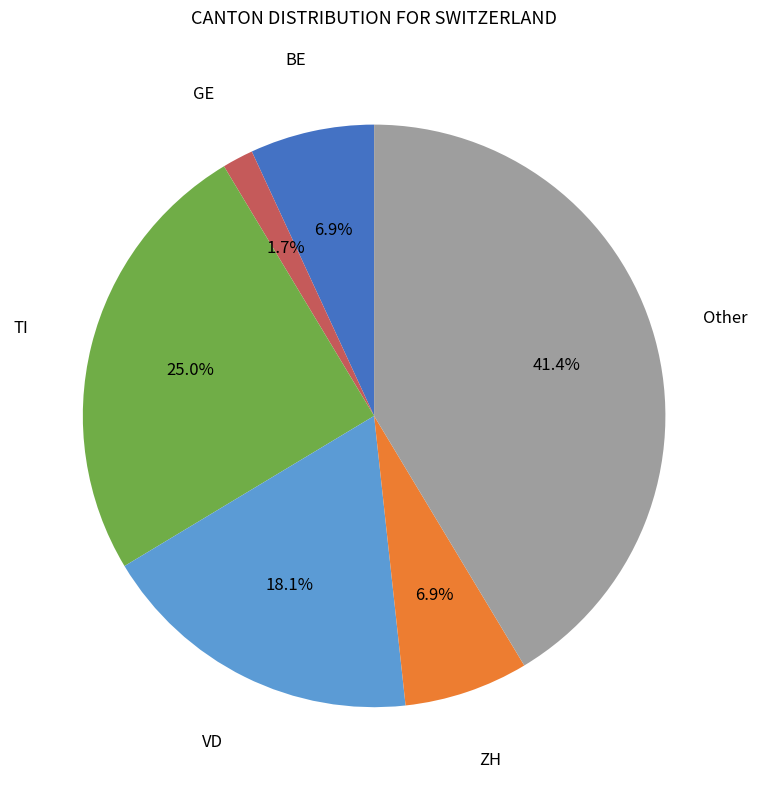

Do TI and GE together represent more than half of the pie?

No